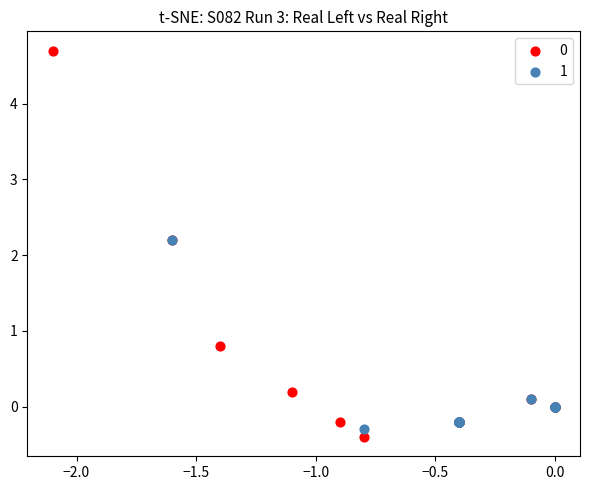

What are all the series names shown in the legend?

0, 1